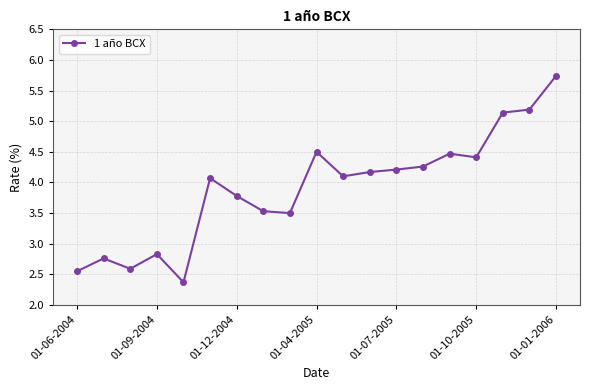

What is the greatest value displayed?

5.7